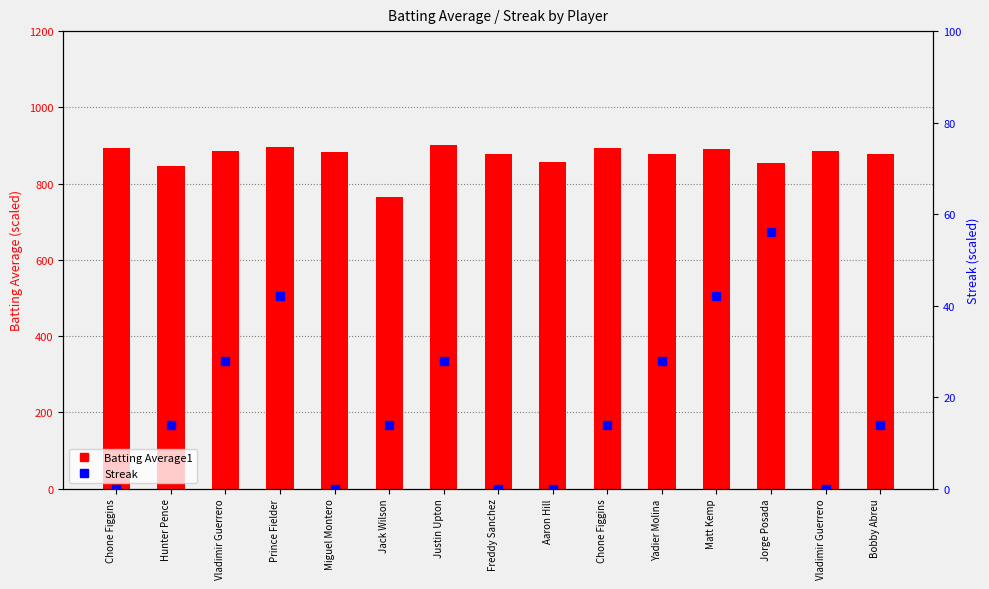

What are all the series names shown in the legend?

Batting Average1, Streak